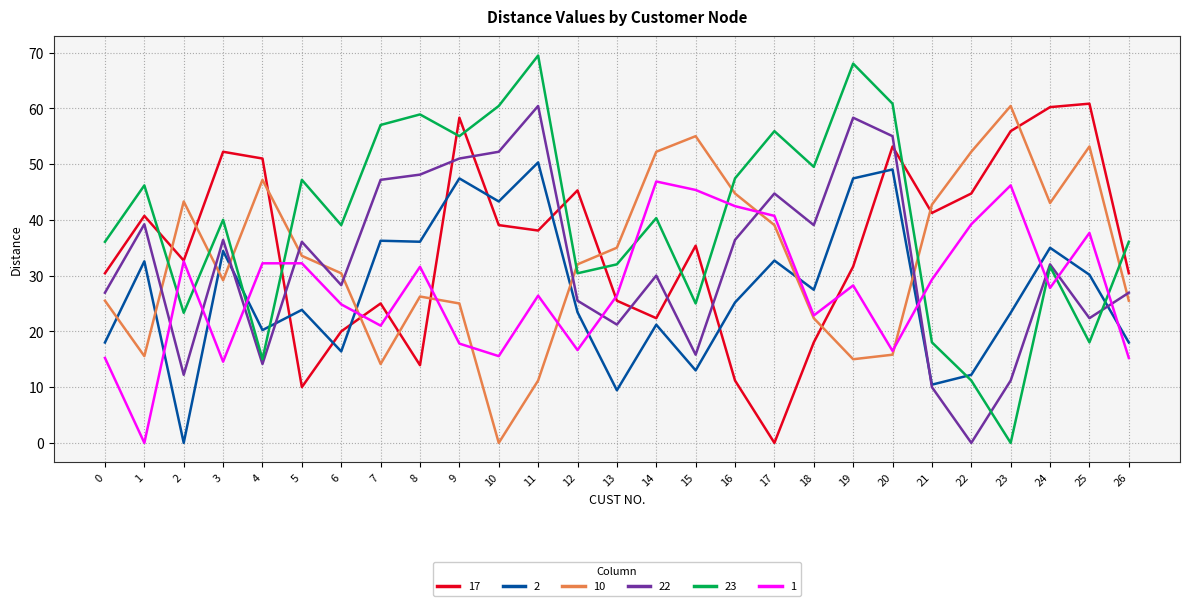

What are all the series names shown in the legend?

17, 2, 10, 22, 23, 1